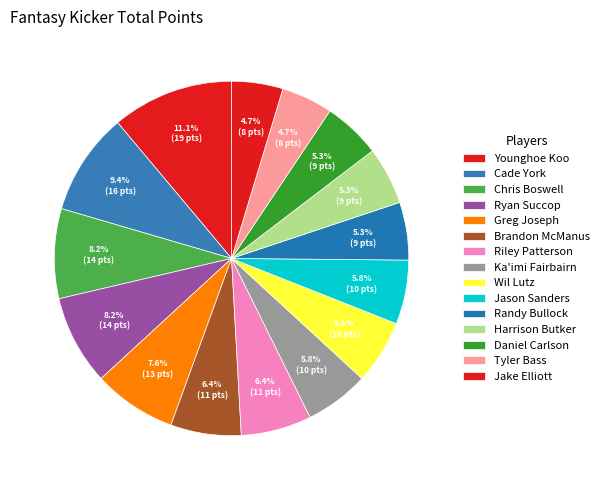

How many slices are in this pie chart?

15